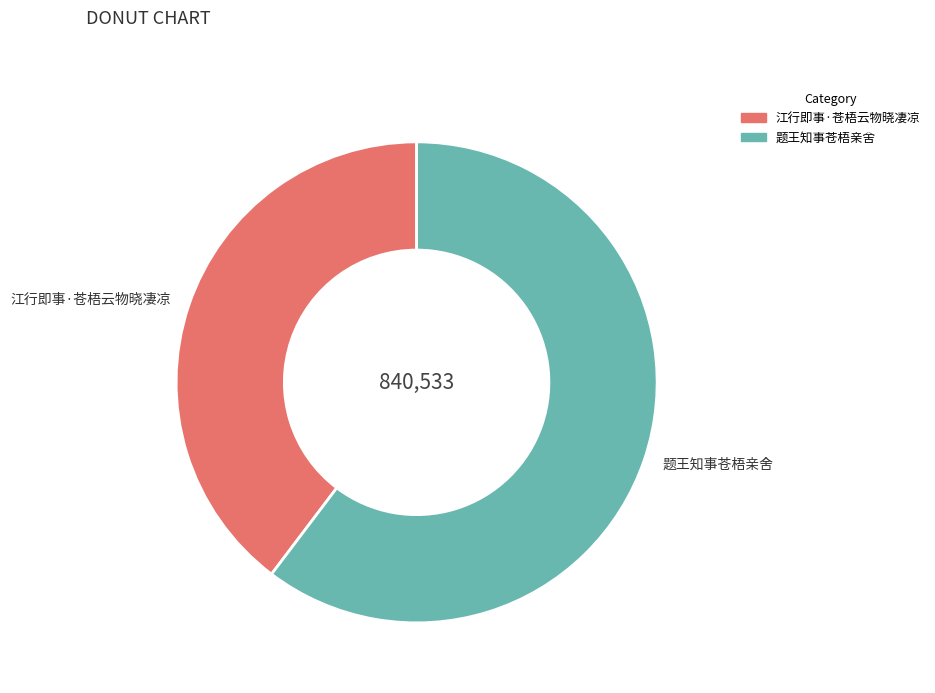

Which category has the smallest portion of the pie?

江行即事·苍梧云物晓凄凉